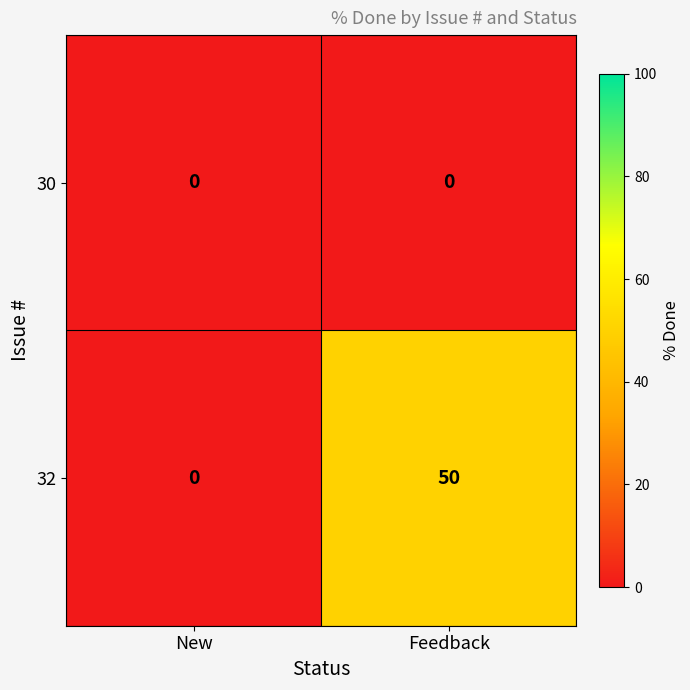

Is it true that 32 equals -22 at New?

False